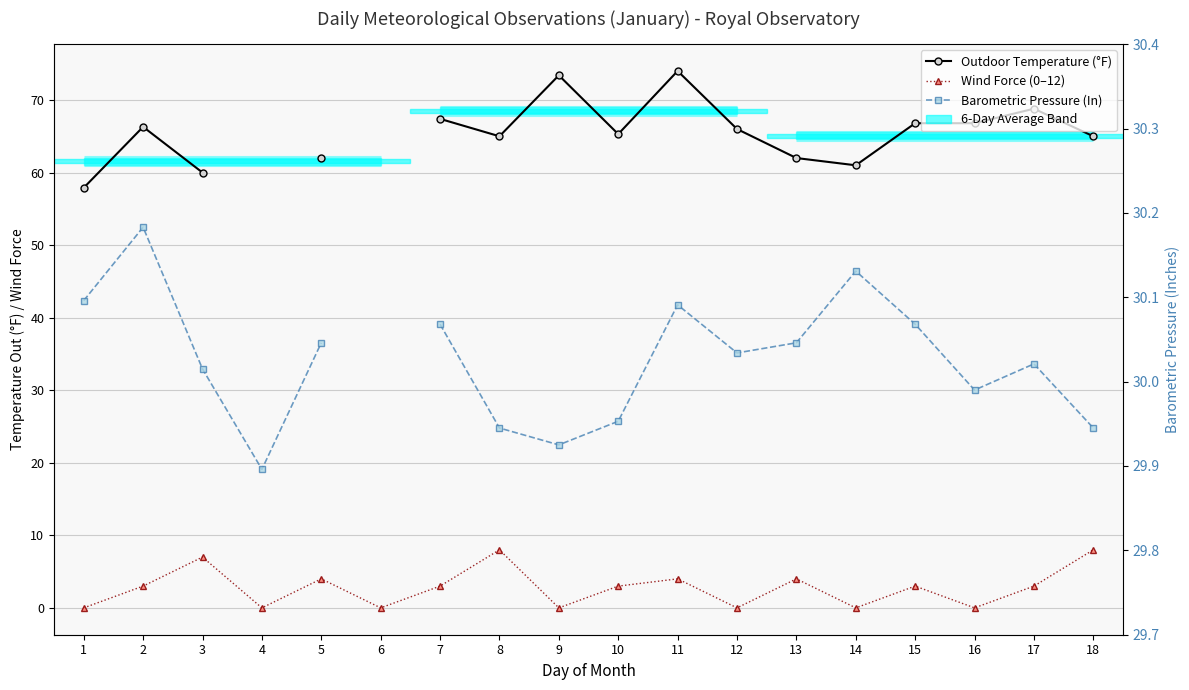

Count the number of data series in this chart.

3